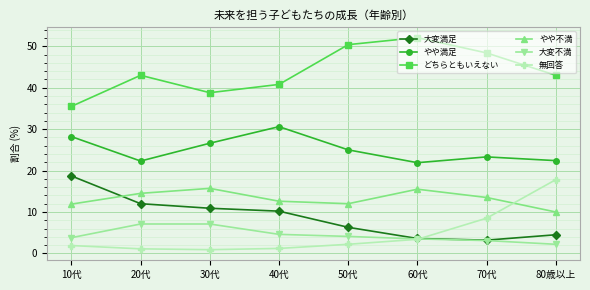

How many categories are shown in the chart?

8